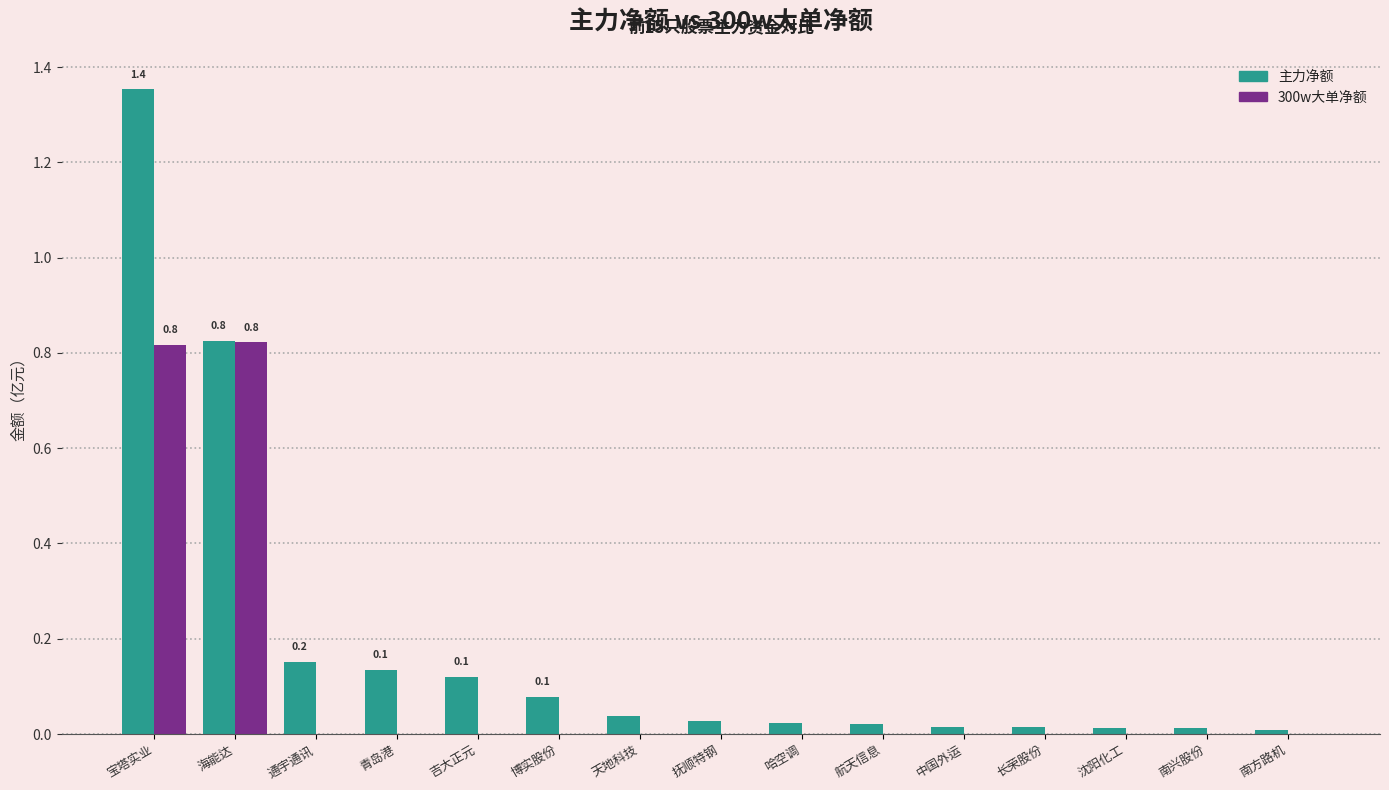

The value of 300w大单净额 at 哈空调 is 0.0. True or false?

True